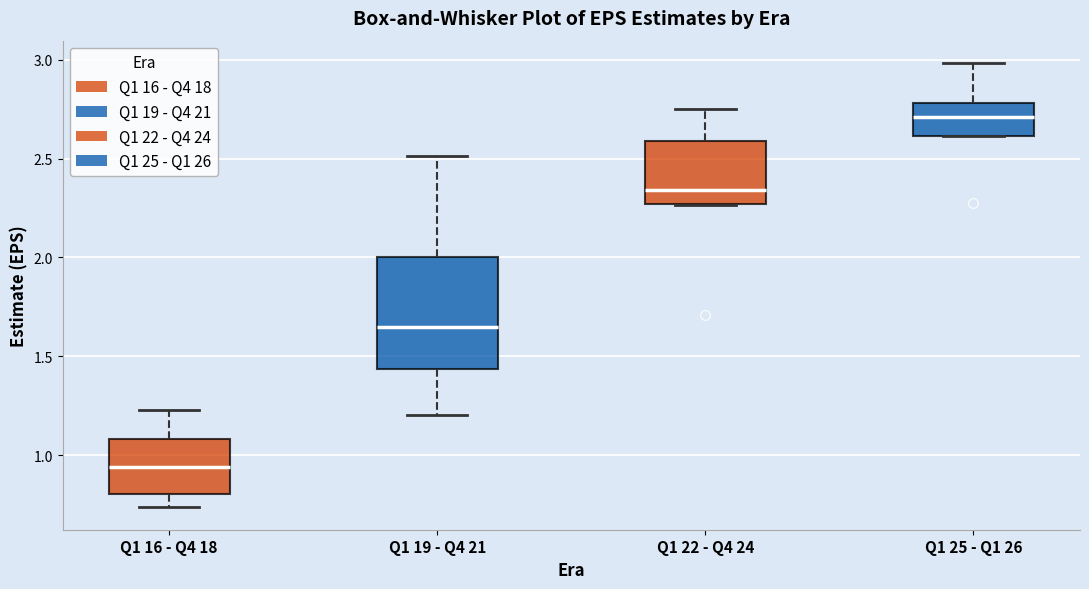

Reading left to right, transcribe this box plot: for each box, give where its median line is, the range the box spans, and where its two whiskers end, as read against the y-axis. The values are not printed on the chart, so give them approximately, as read against the axis.

Q1 16 - Q4 18: median 0.95, box 0.80 to 1.10, whiskers 0.75 to 1.25
Q1 19 - Q4 21: median 1.65, box 1.45 to 2.00, whiskers 1.20 to 2.50
Q1 22 - Q4 24: median 2.35, box 2.25 to 2.60, whiskers 2.25 to 2.75
Q1 25 - Q1 26: median 2.70, box 2.60 to 2.80, whiskers 2.60 to 3.00